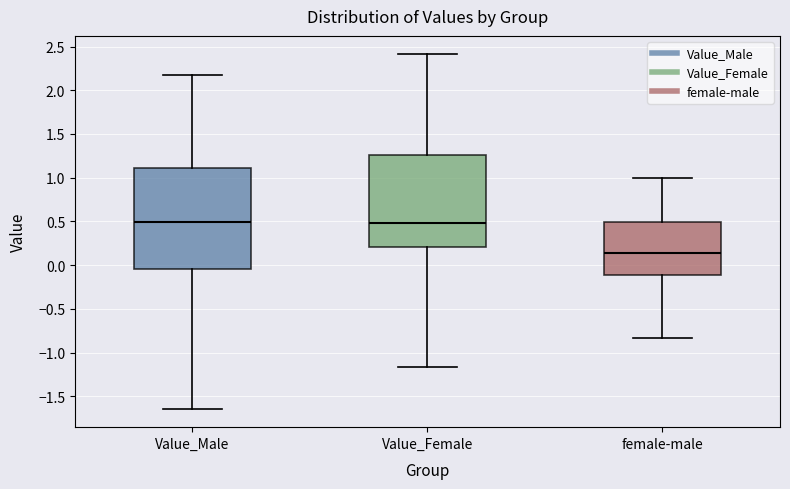

Which box's median line is the lowest?

female-male